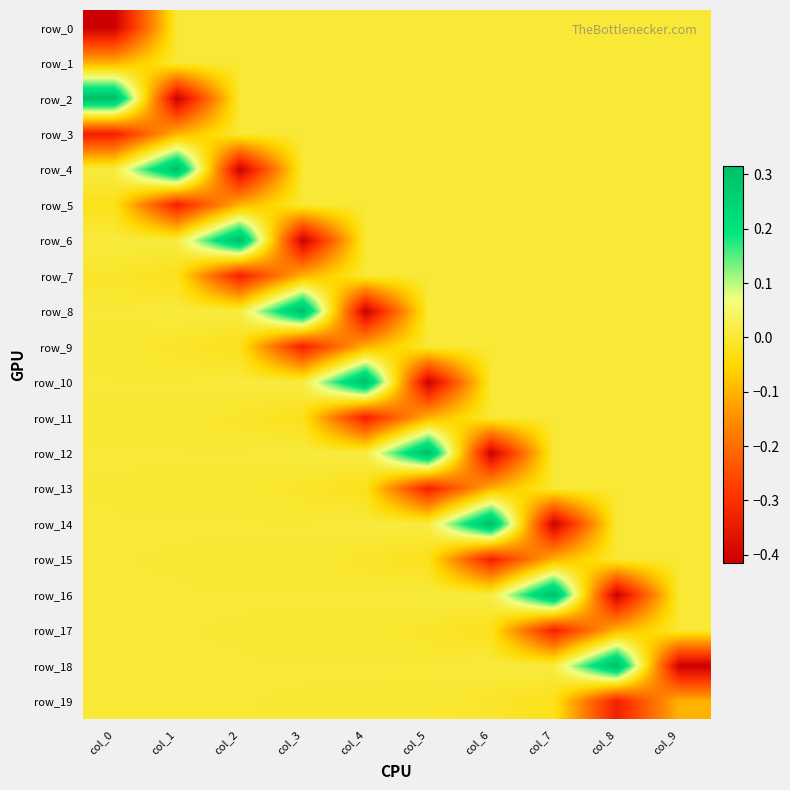

True or false: row_3 has a value of 0.0 at col_5.

True